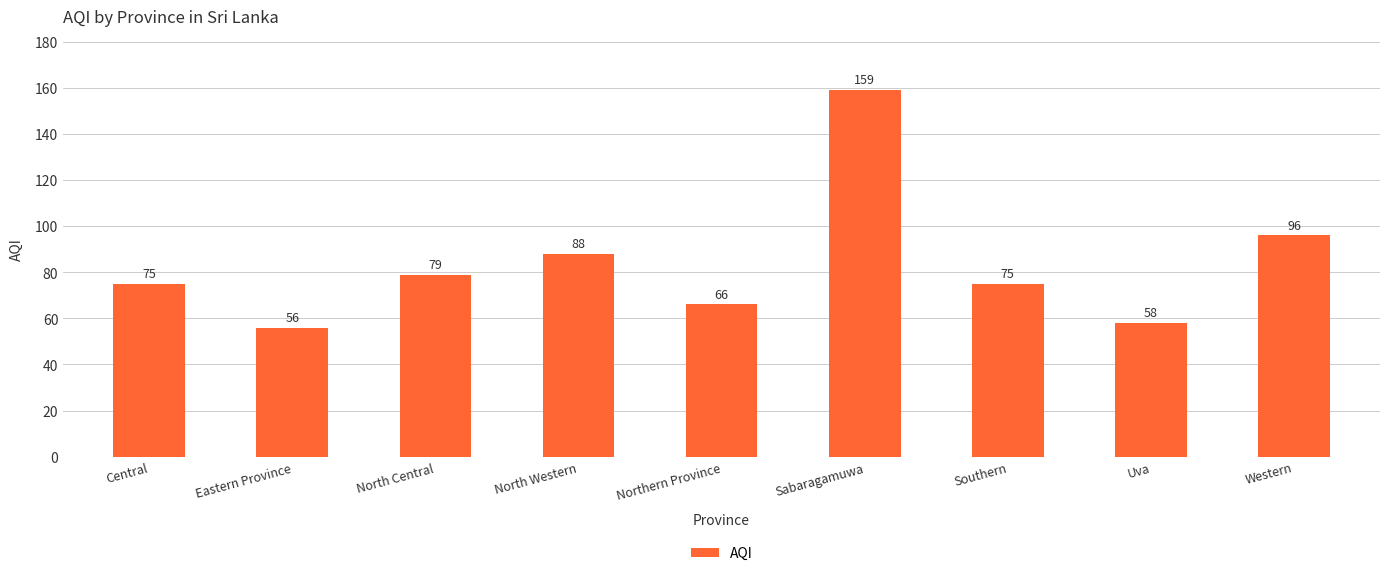

What is the approximate value at Southern?

75